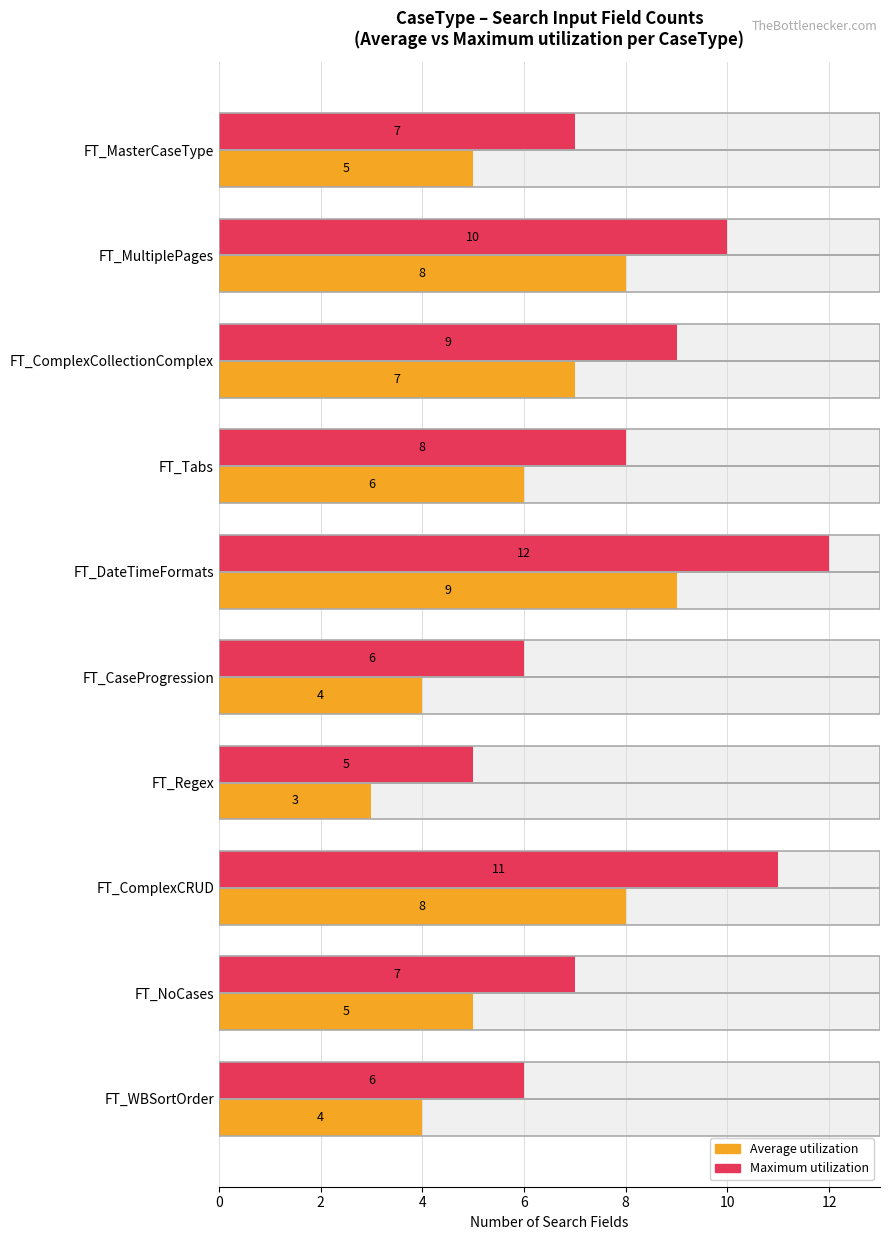

Read the Maximum utilization value at FT_CaseProgression.

6